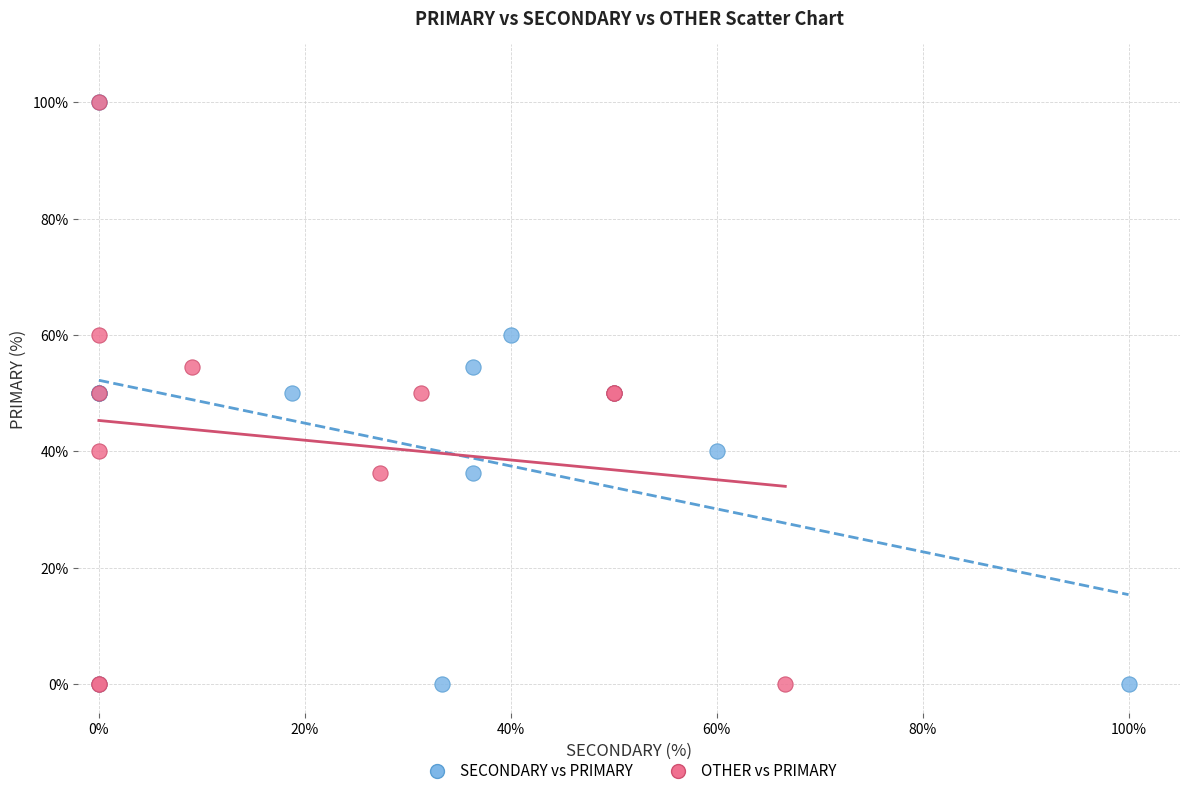

What are all the series names shown in the legend?

SECONDARY vs PRIMARY, OTHER vs PRIMARY